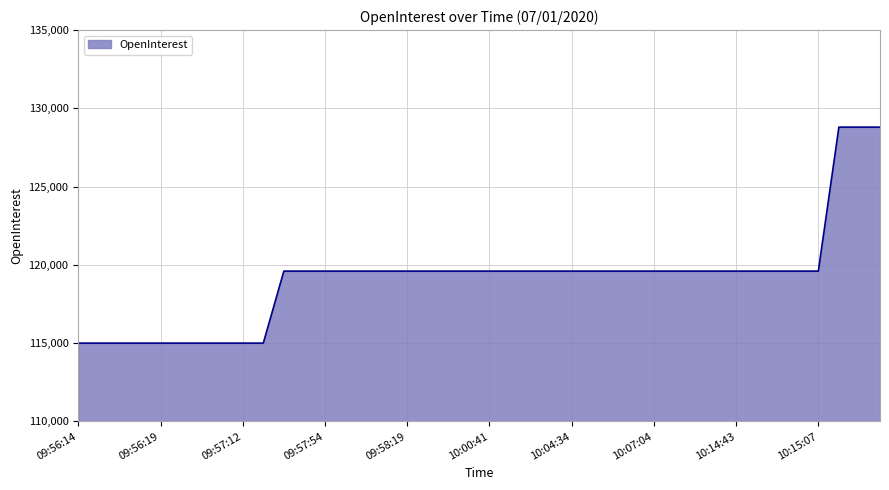

What is the greatest value displayed?

128800